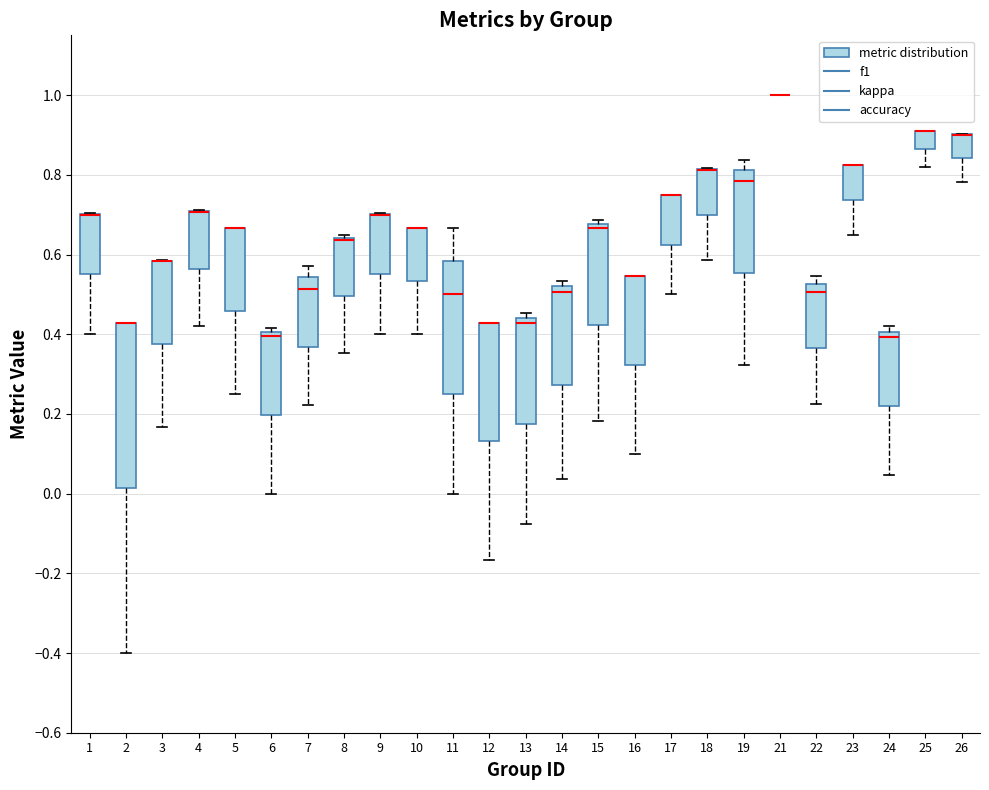

Which box is the tallest, from its lower edge to its upper edge?

2